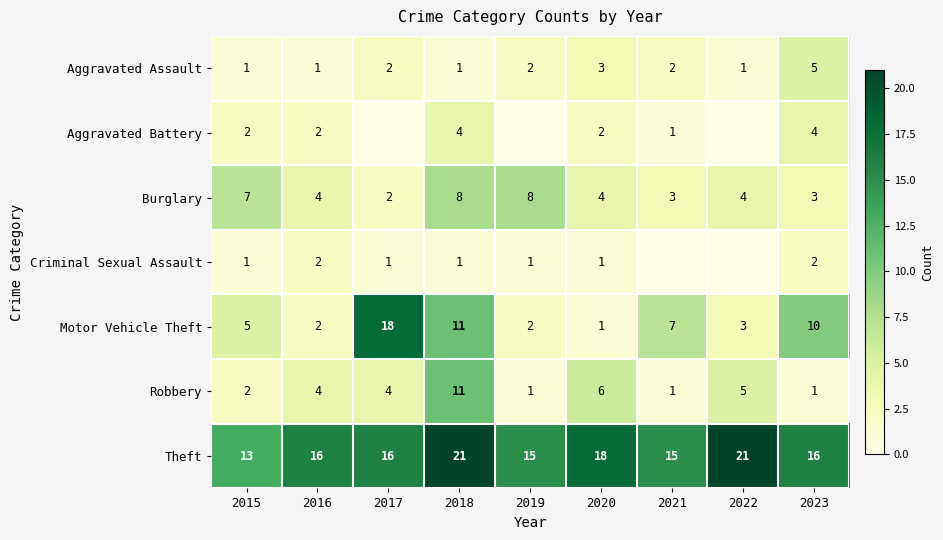

Which category has the lowest value in the Theft series?

2015